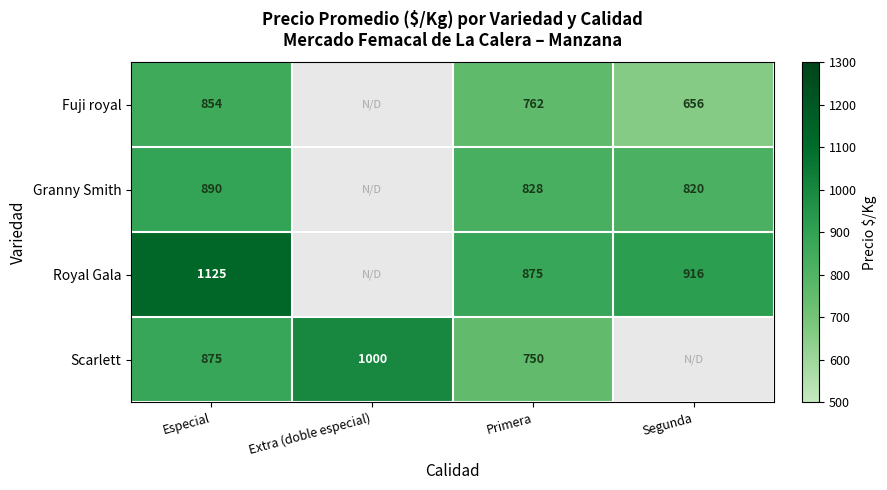

The value of Granny Smith at Primera is 828. True or false?

True